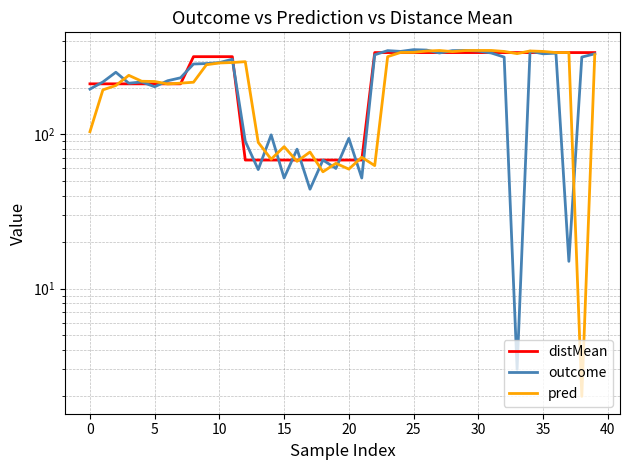

Which label corresponds to the smallest value in the chart?

38